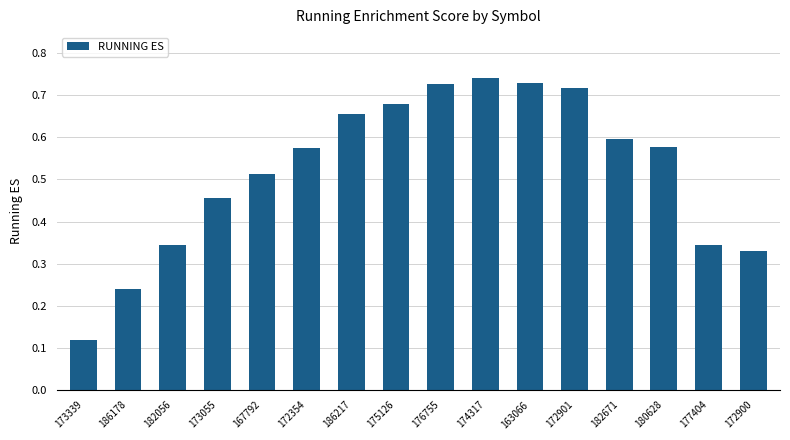

Which label corresponds to the smallest value in the chart?

173339